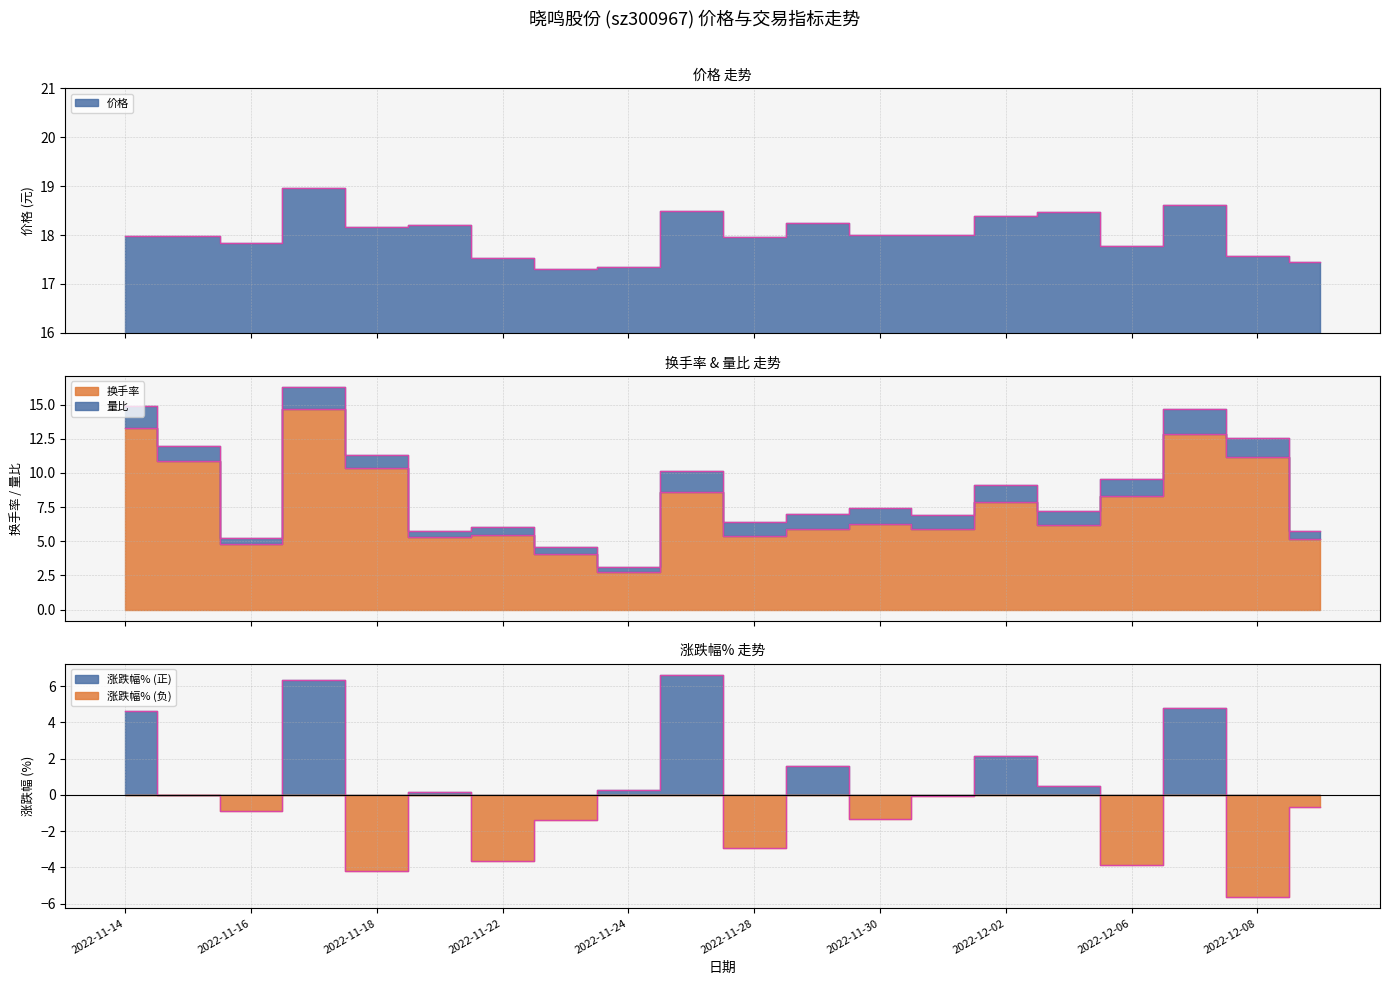

Is it true that 价格 equals 18.5 at 2022-12-05?

True